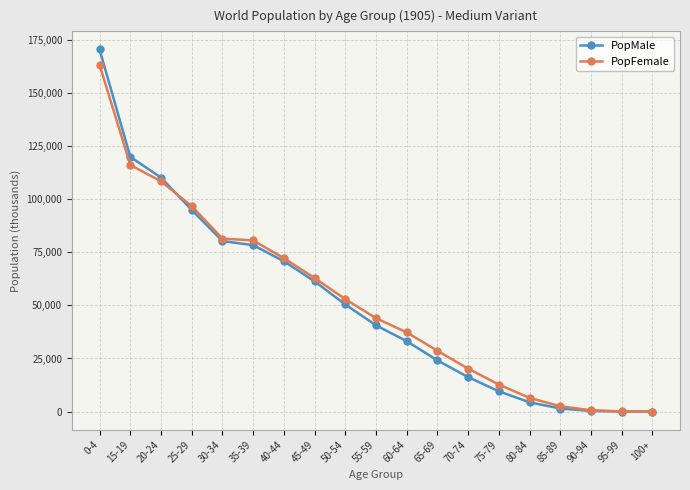

What are all the series names shown in the legend?

PopMale, PopFemale